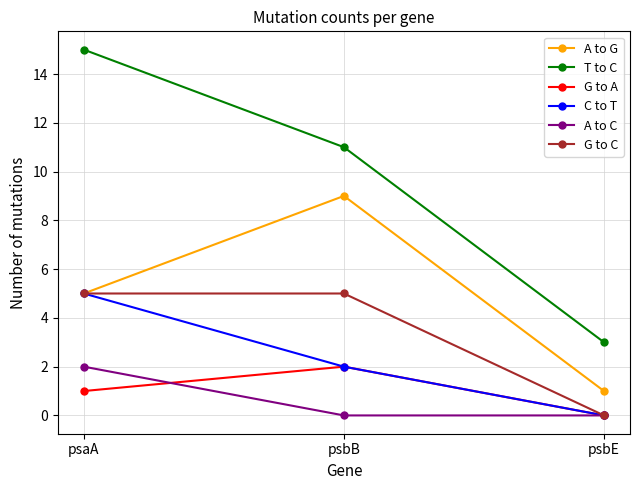

List the labels in order of C to T value, smallest first.

psbE, psbB, psaA